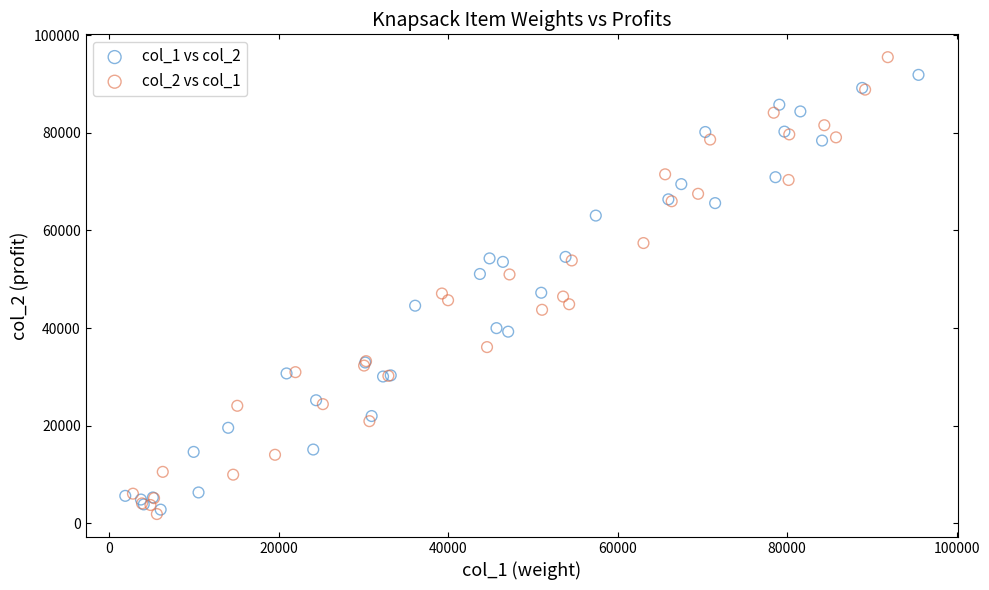

What are all the series names shown in the legend?

col_1 vs col_2, col_2 vs col_1